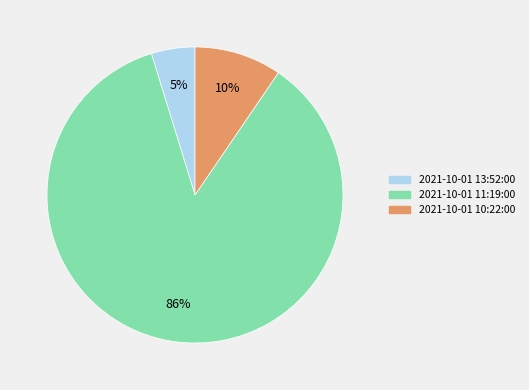

Between 2021-10-01 11:19:00 and 2021-10-01 13:52:00, which is larger?

2021-10-01 11:19:00